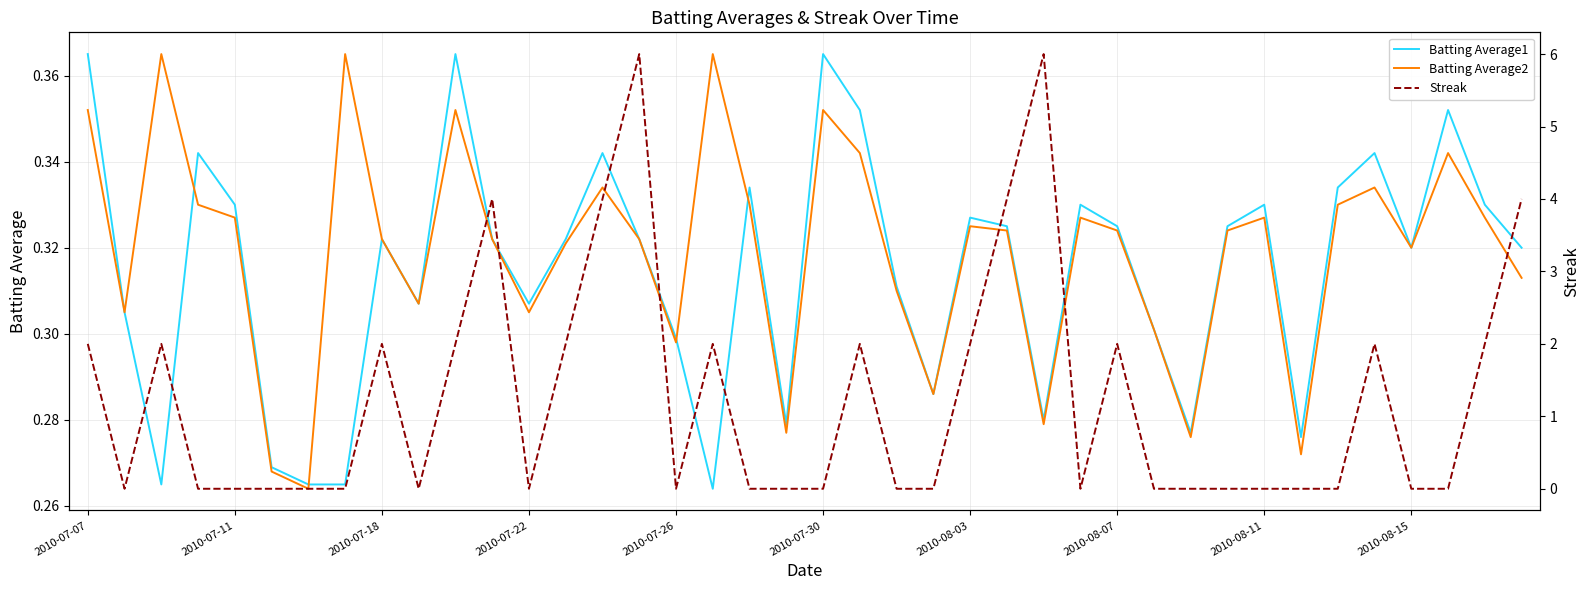

True or false: Streak has more than 0 points higher than both neighbors.

True